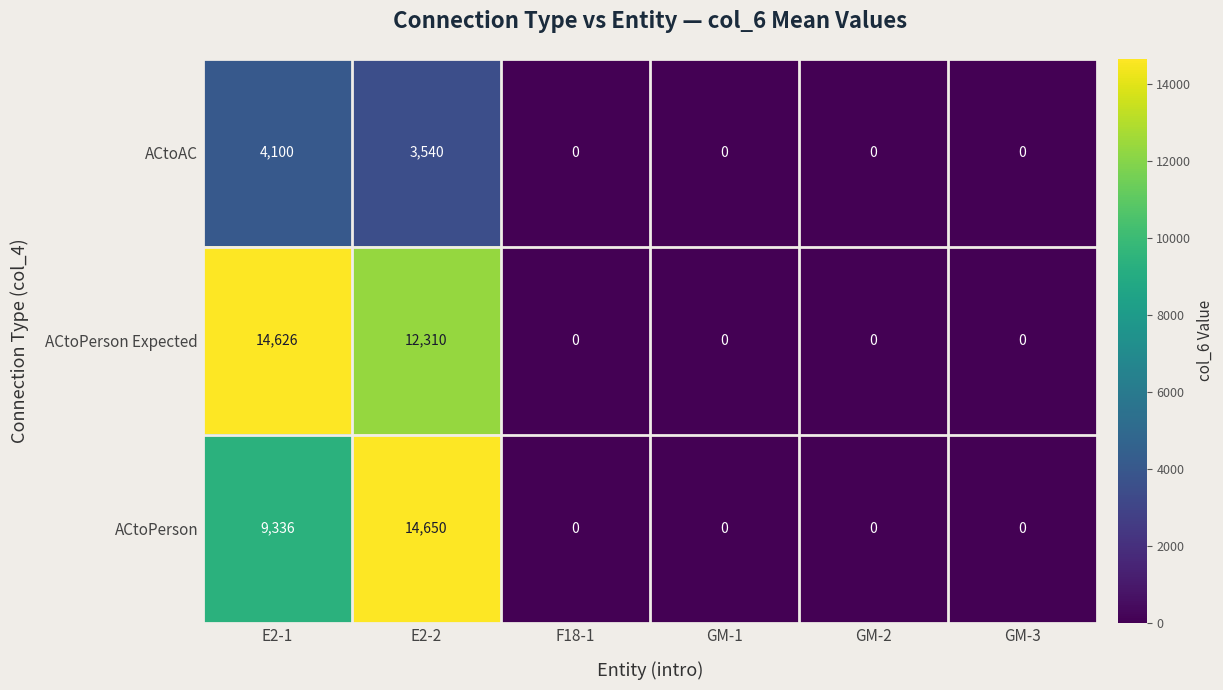

Which series has the largest range (max minus min)?

ACtoPerson